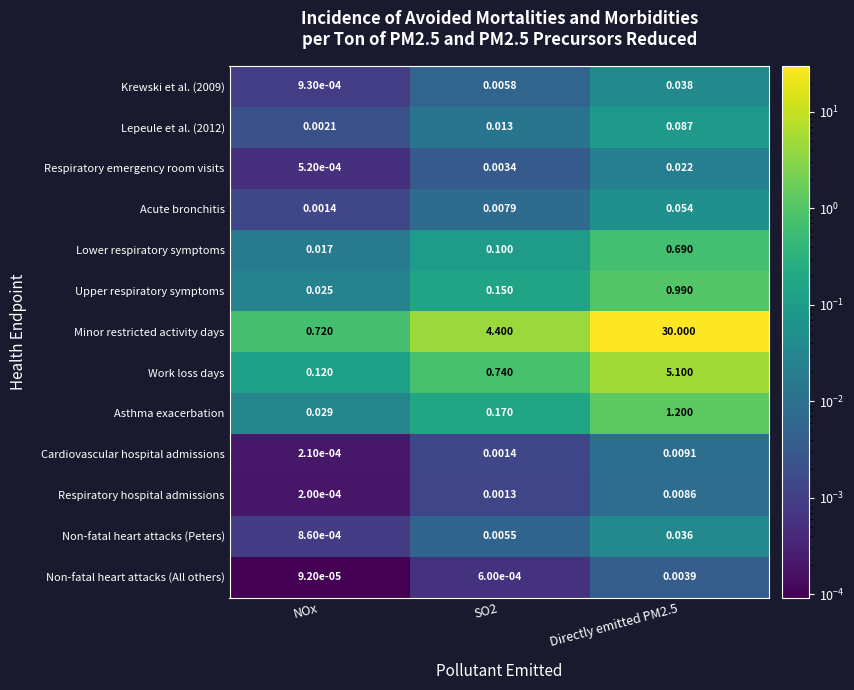

Between NOx and Directly emitted PM2.5, which series saw the biggest shift?

Minor restricted activity days